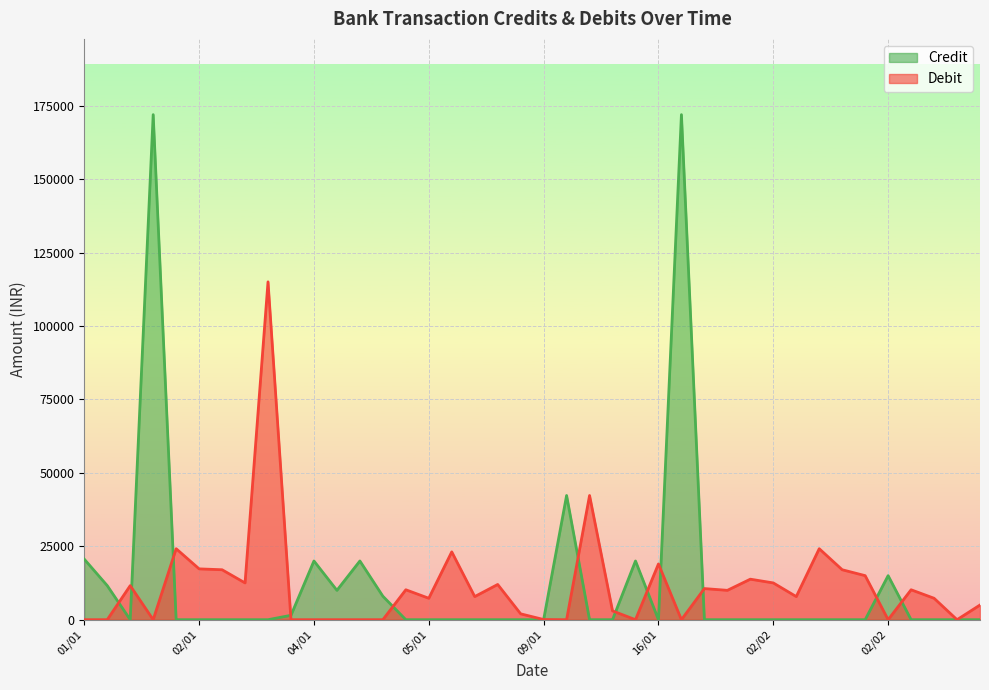

At which category does Credit reach its first local peak?

02/01